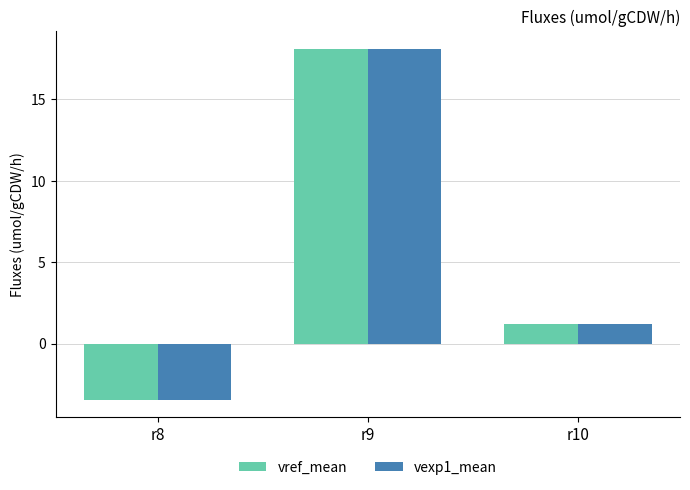

At which label does vexp1_mean reach its peak?

r9